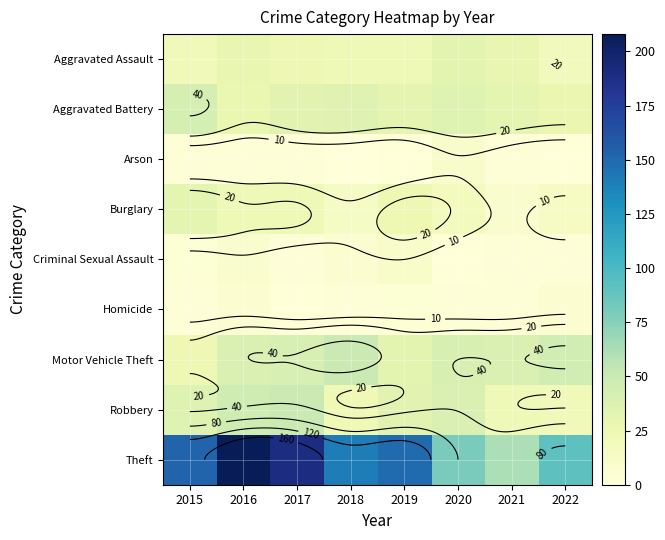

What is the spread (max minus min) of values at 2021?

59